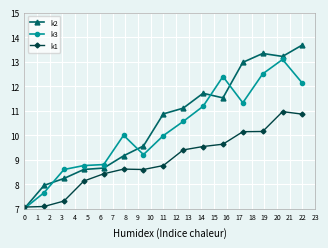

Which series has the largest range (max minus min)?

k2